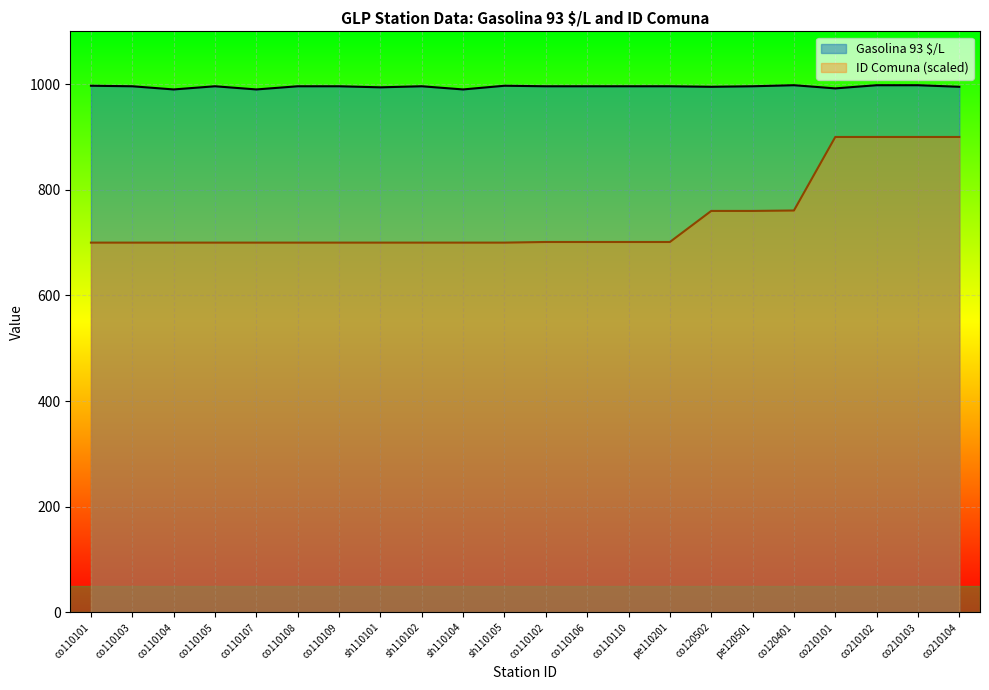

True or false: Gasolina 93 $/L and ID Comuna cross at least once.

False